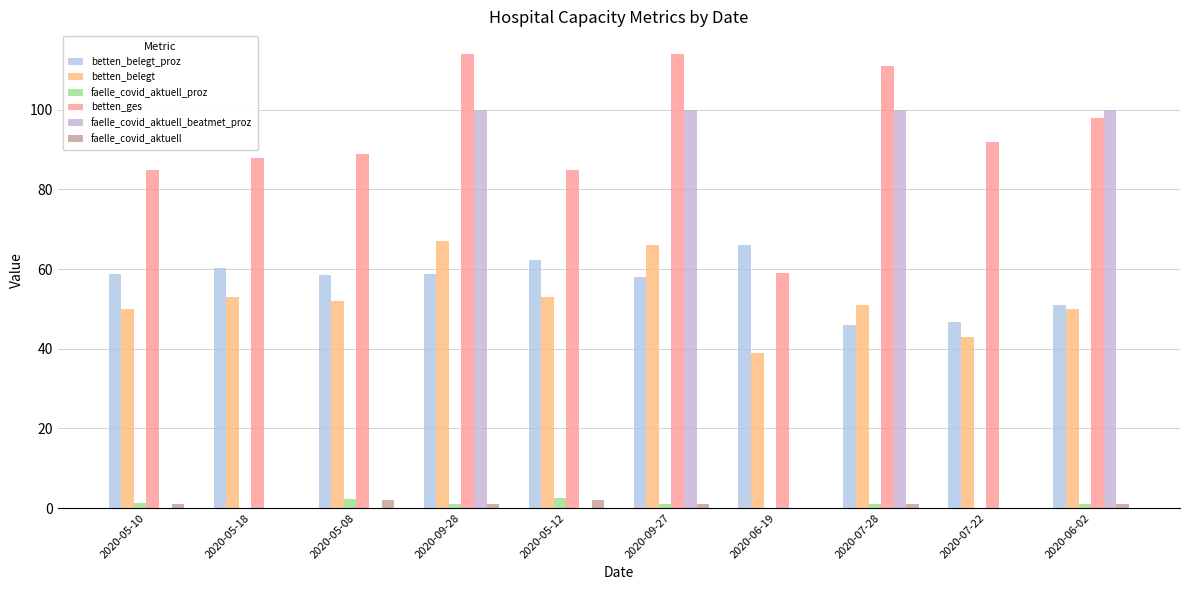

Count the number of data series in this chart.

6